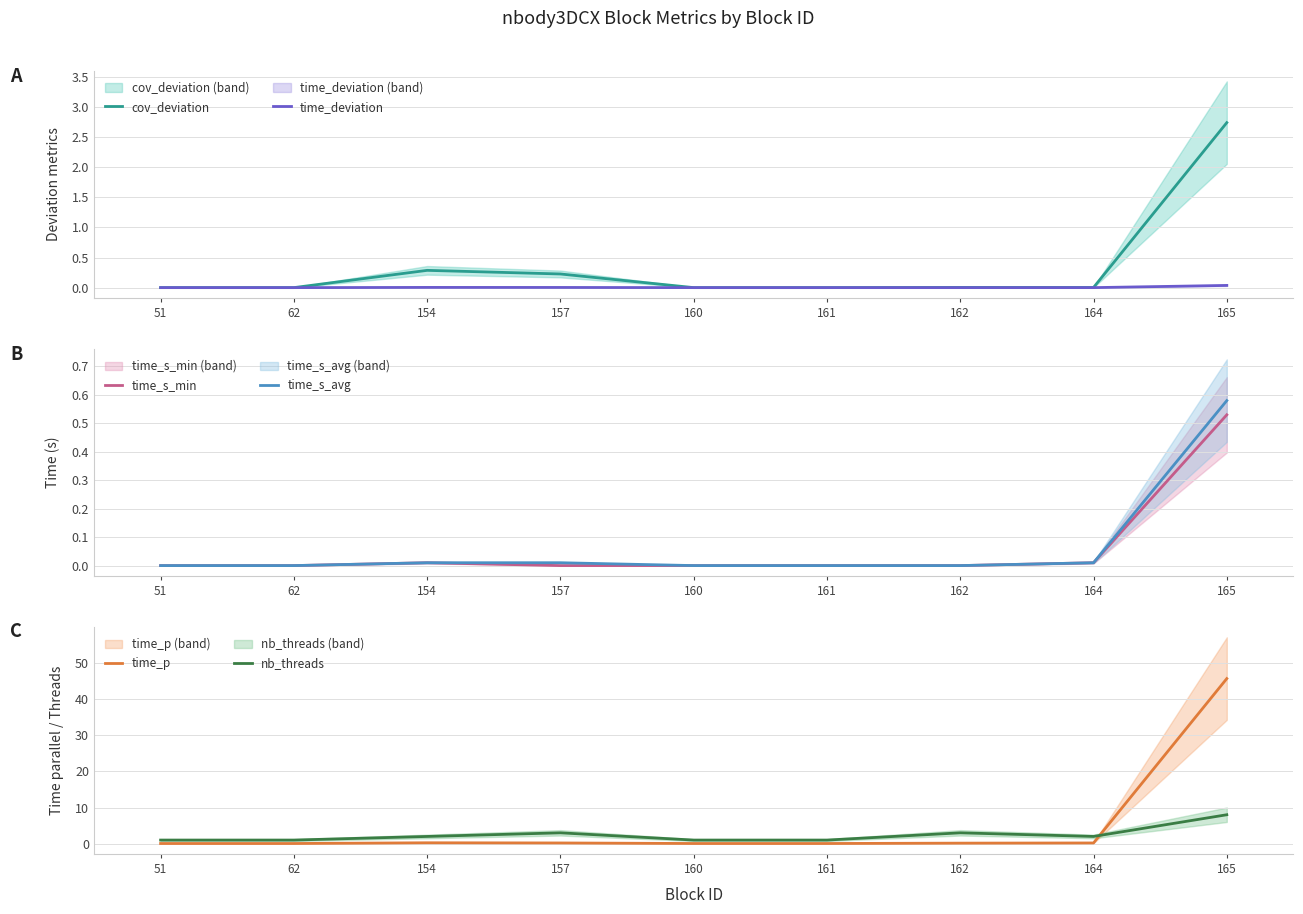

True or false: time_deviation and nb_threads intersect in this chart.

False